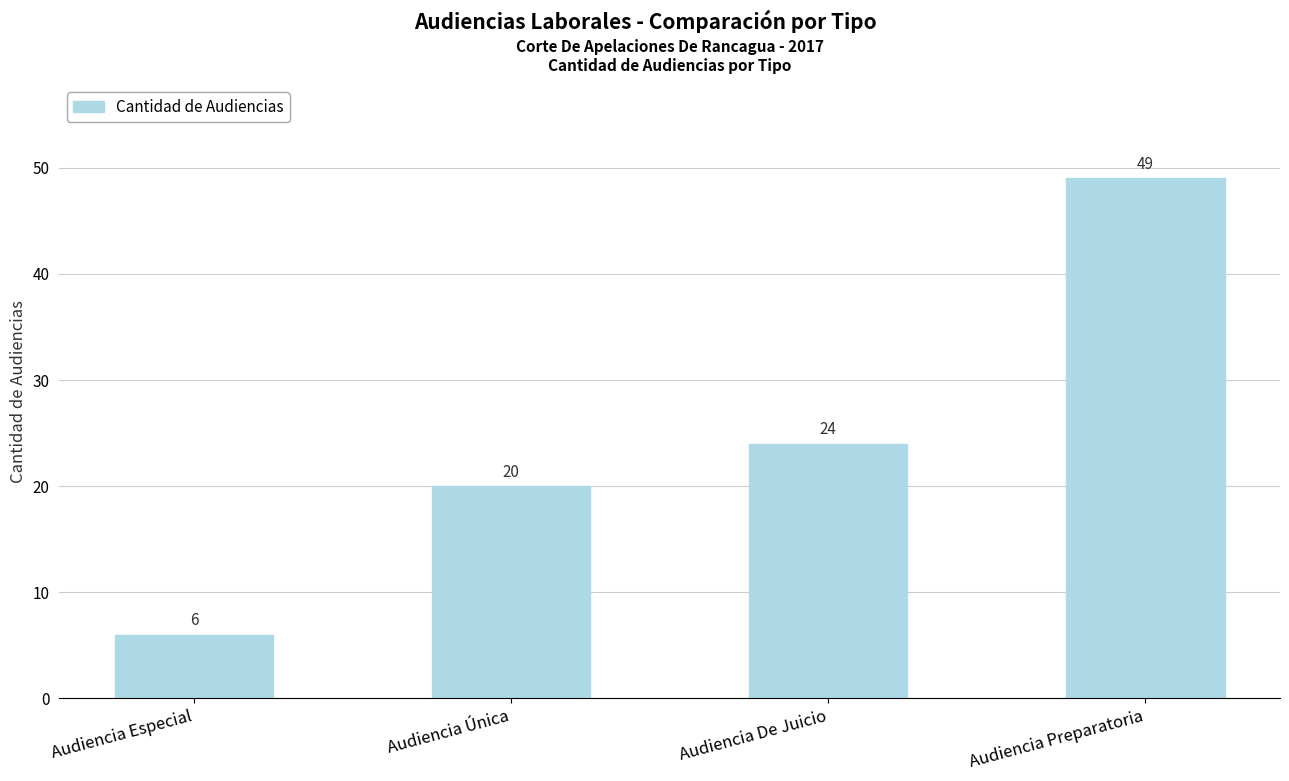

What is the greatest value displayed?

49